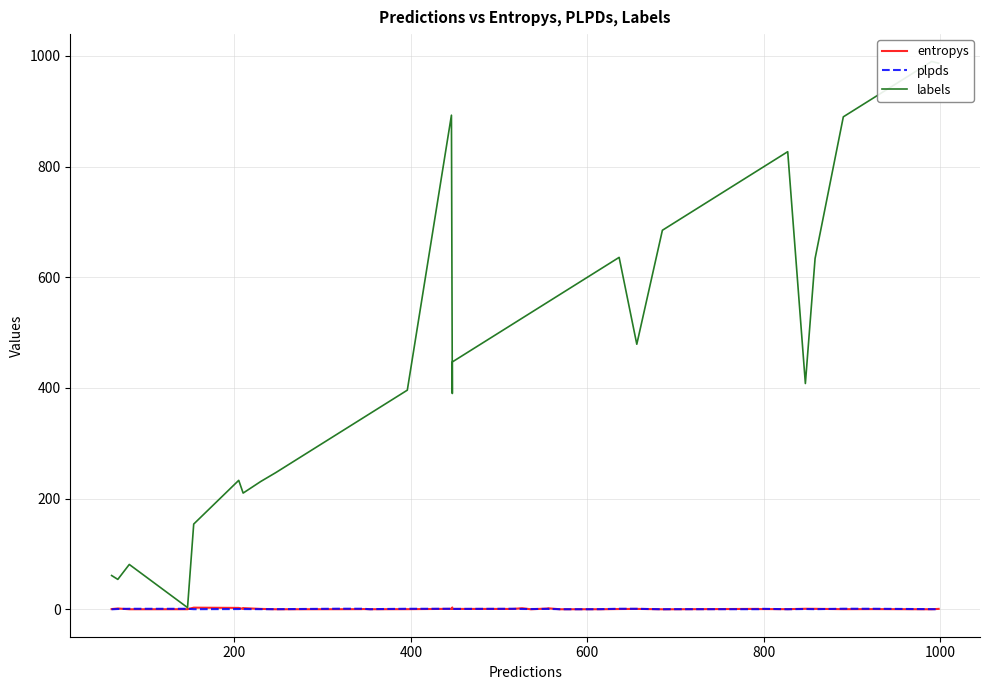

What is the minimum value shown in the chart?

-0.1